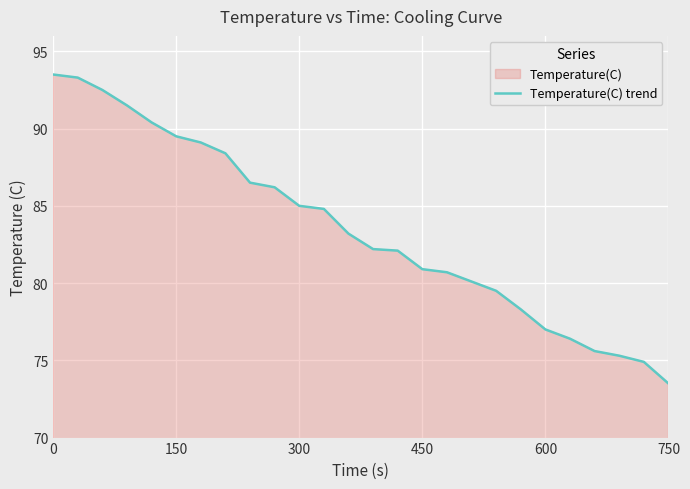

How many categories are shown in the chart?

26